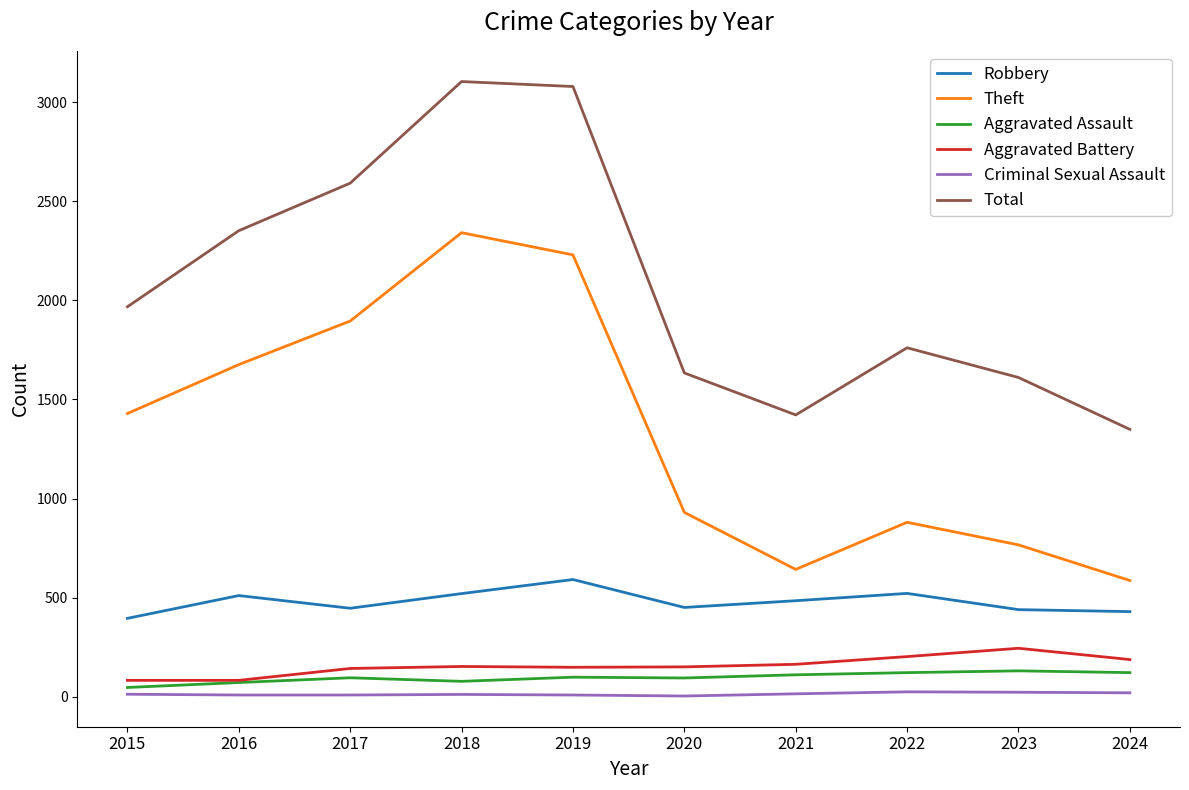

At which category does Robbery reach its first local peak?

2016